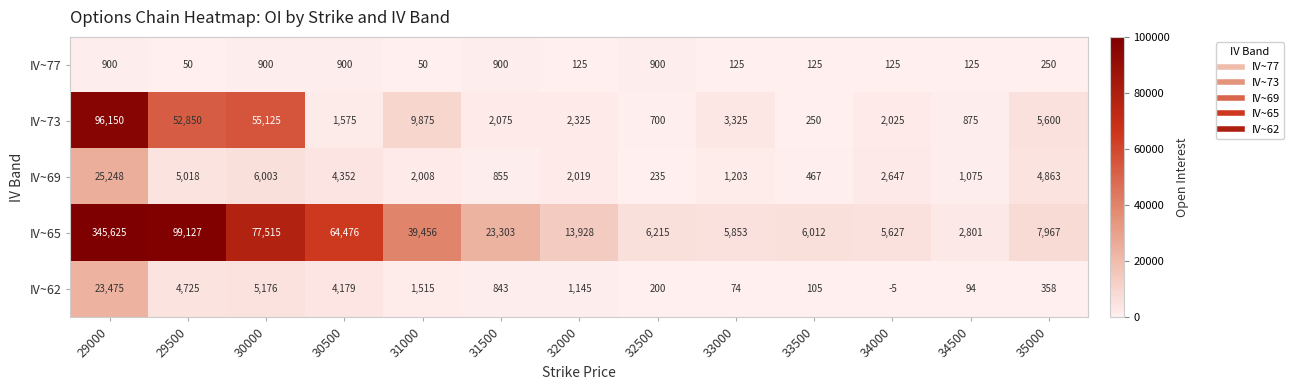

Rank the series by their maximum value, from lowest to highest.

IV~77, IV~62, IV~69, IV~73, IV~65